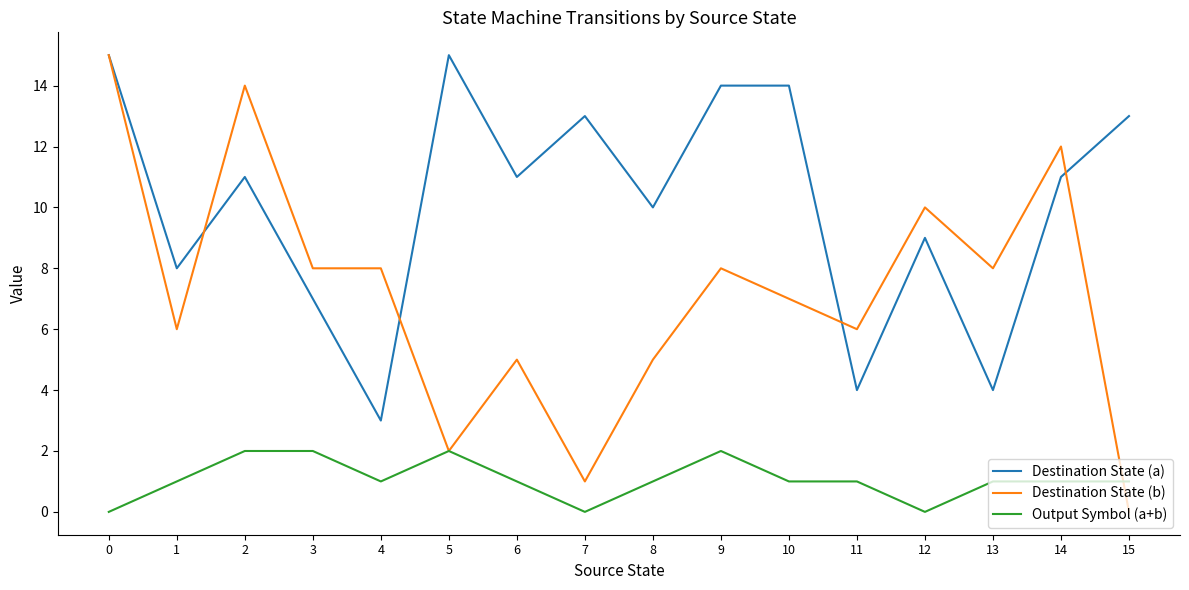

True or false: Destination State (a) and Output Symbol (a+b) cross at least once.

False